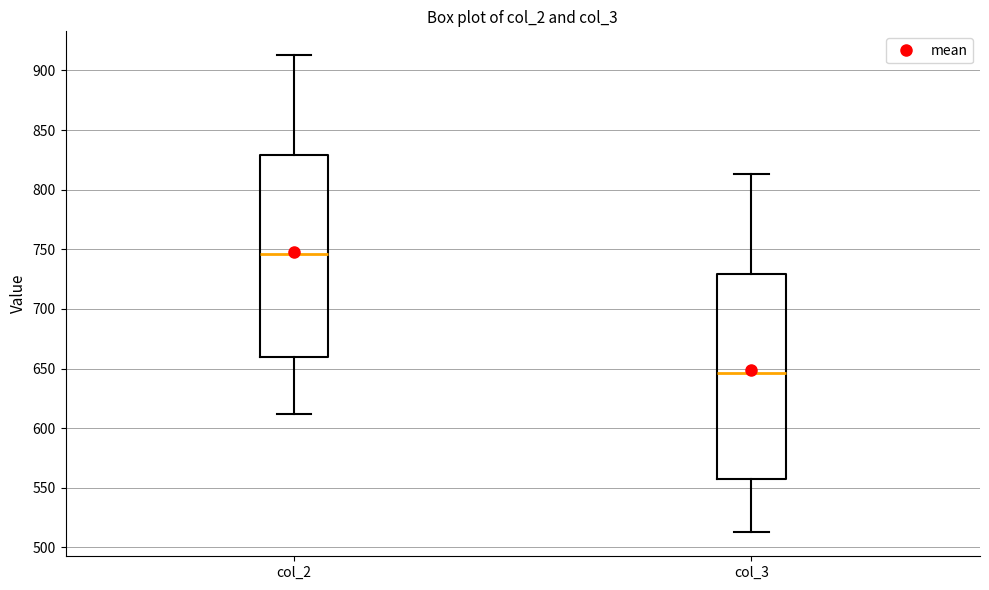

Reading left to right, transcribe this box plot: for each box, give where its median line is, the range the box spans, and where its two whiskers end, as read against the y-axis. The values are not printed on the chart, so give them approximately, as read against the axis.

col_2: median 745, box 660 to 830, whiskers 610 to 915
col_3: median 645, box 555 to 730, whiskers 515 to 815